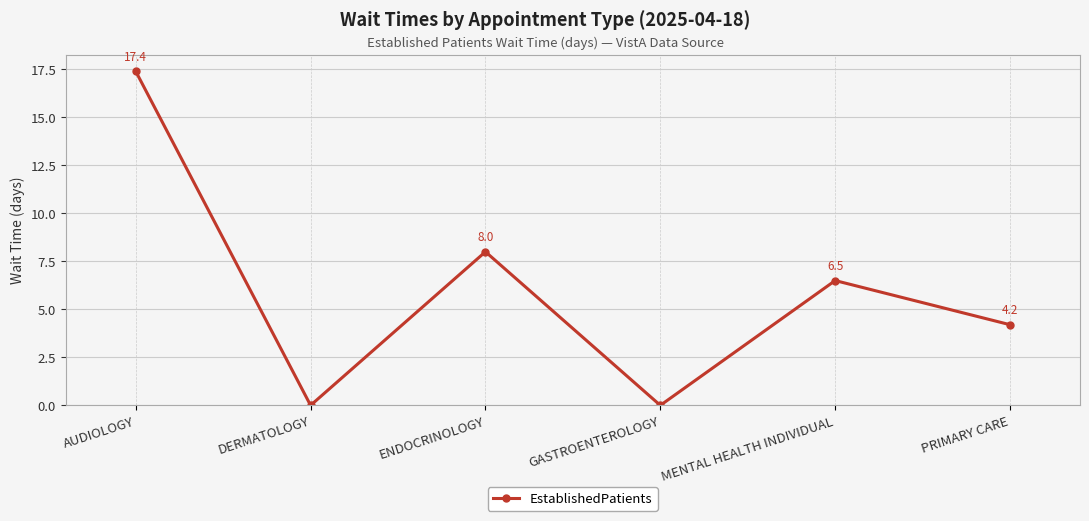

How many series are shown in this chart?

1